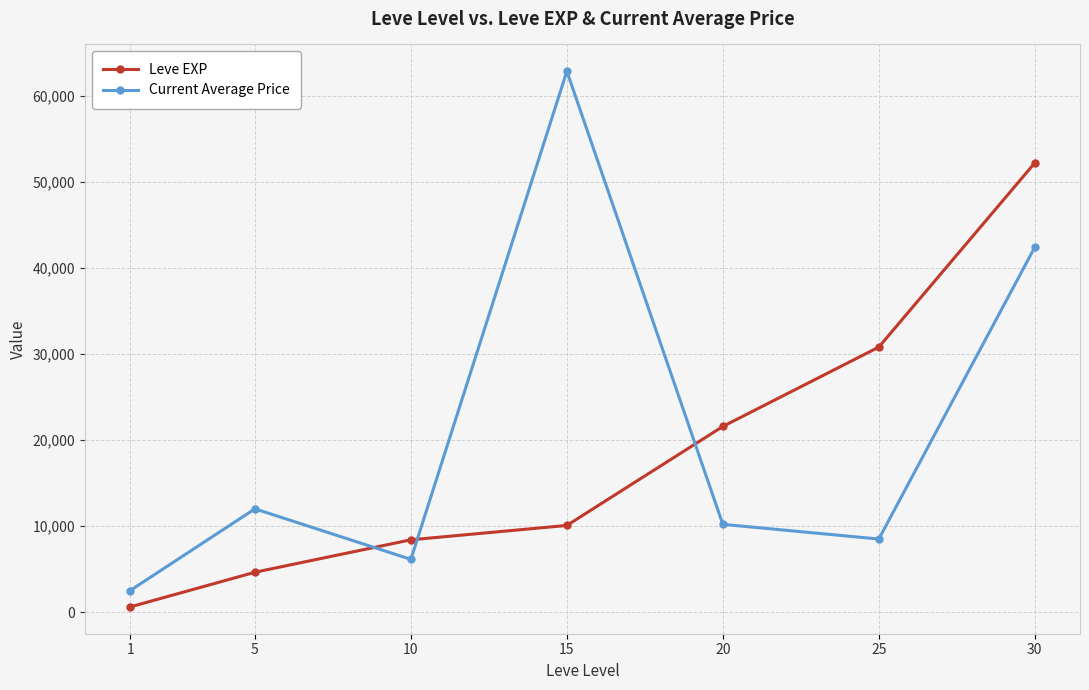

How many data points does each series have?

7